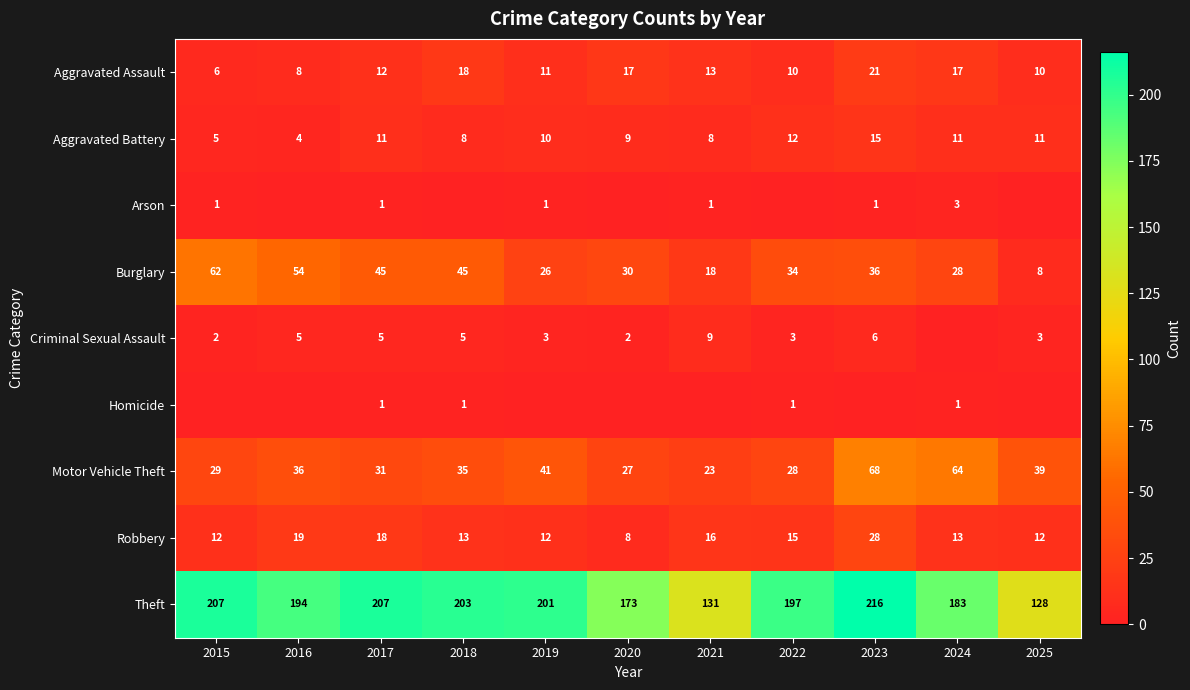

What is the sum of the Motor Vehicle Theft values at 2017 and 2023?

99